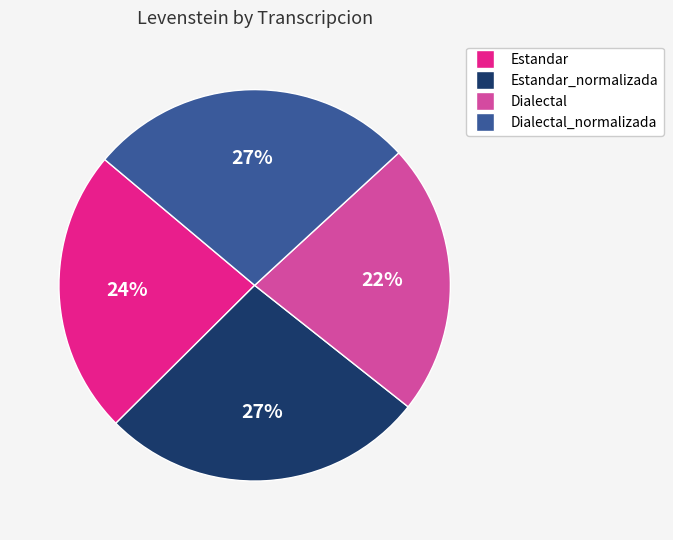

Count the number of slices in the pie.

4